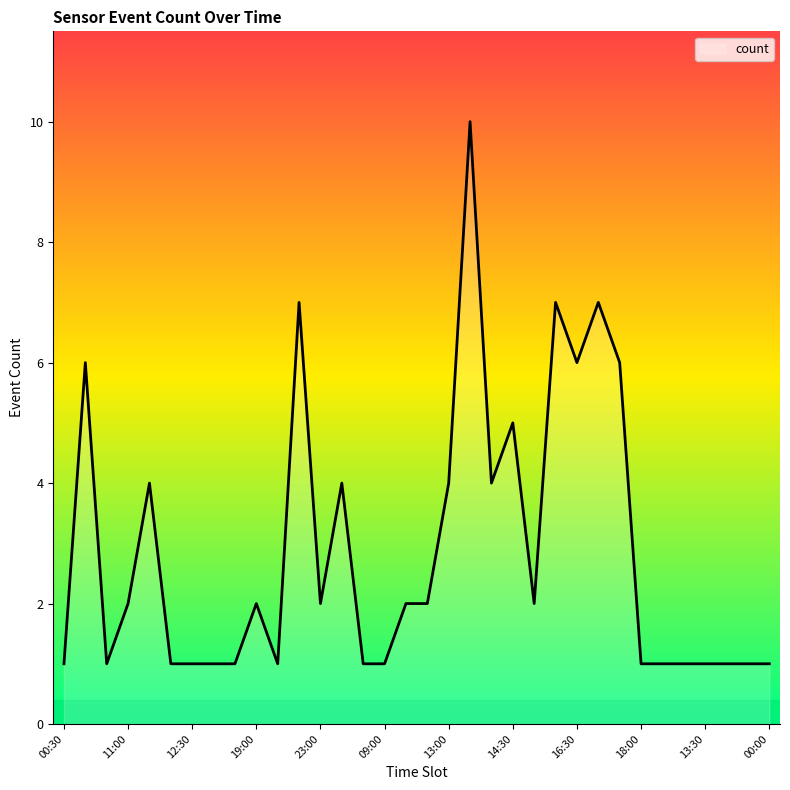

Count the number of data series in this chart.

1